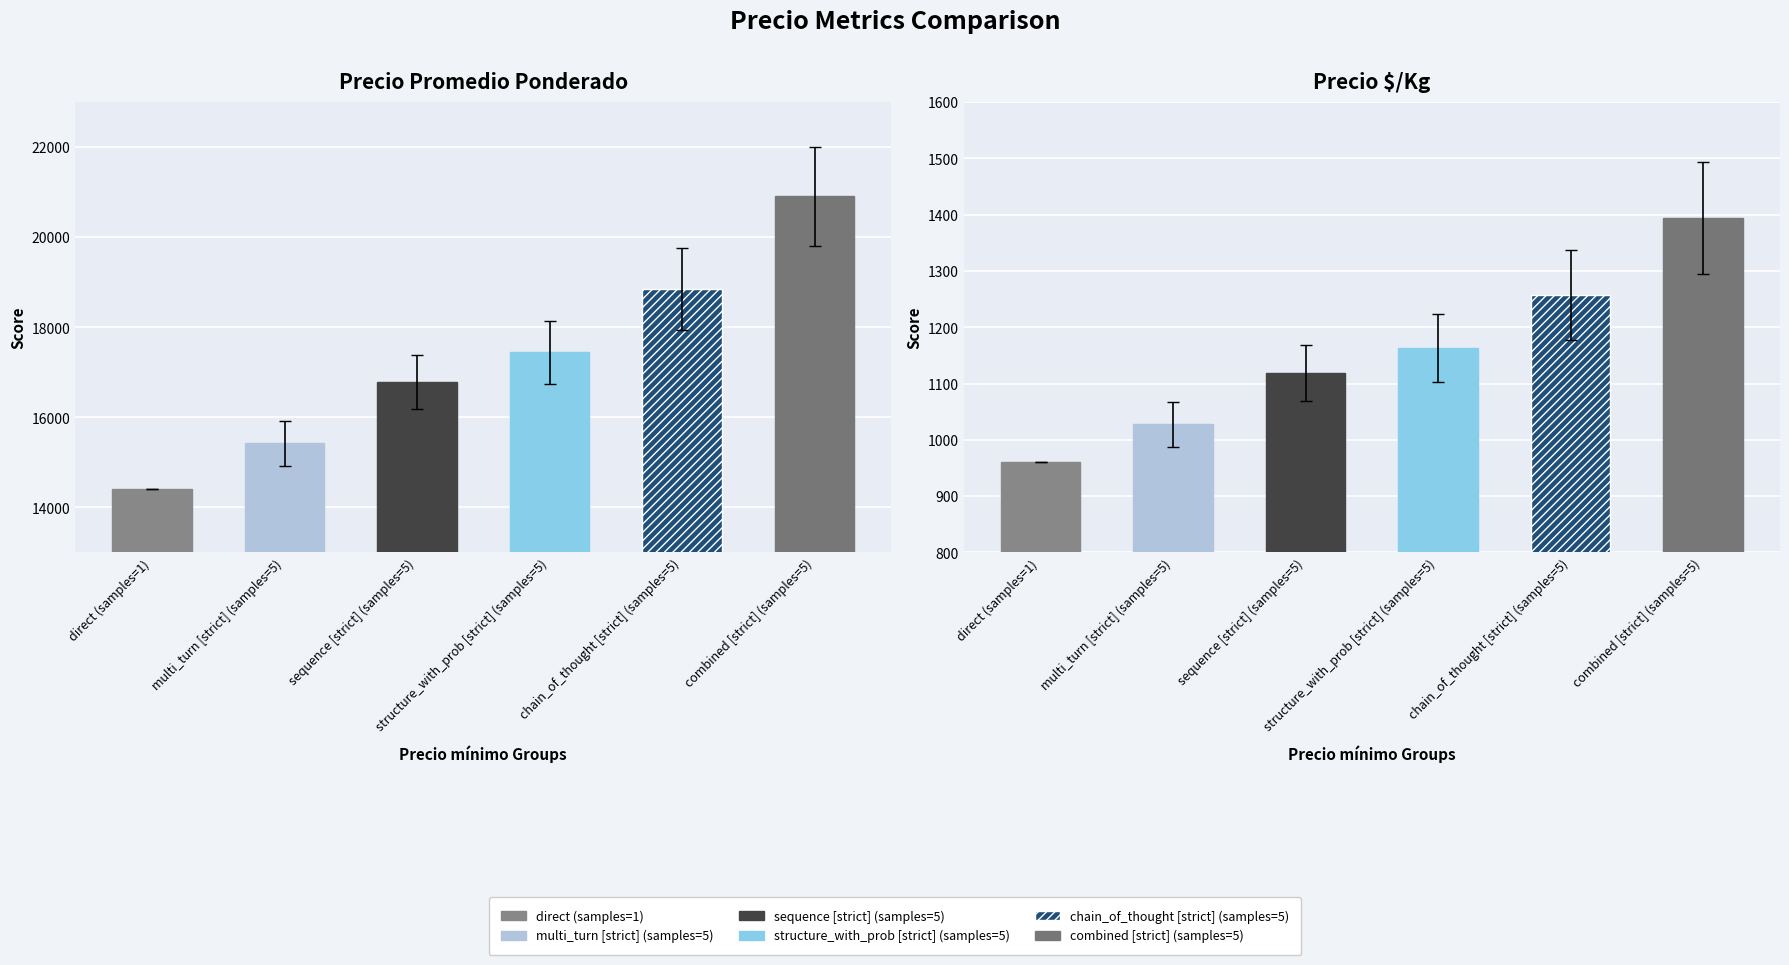

Are the bars horizontal?

No